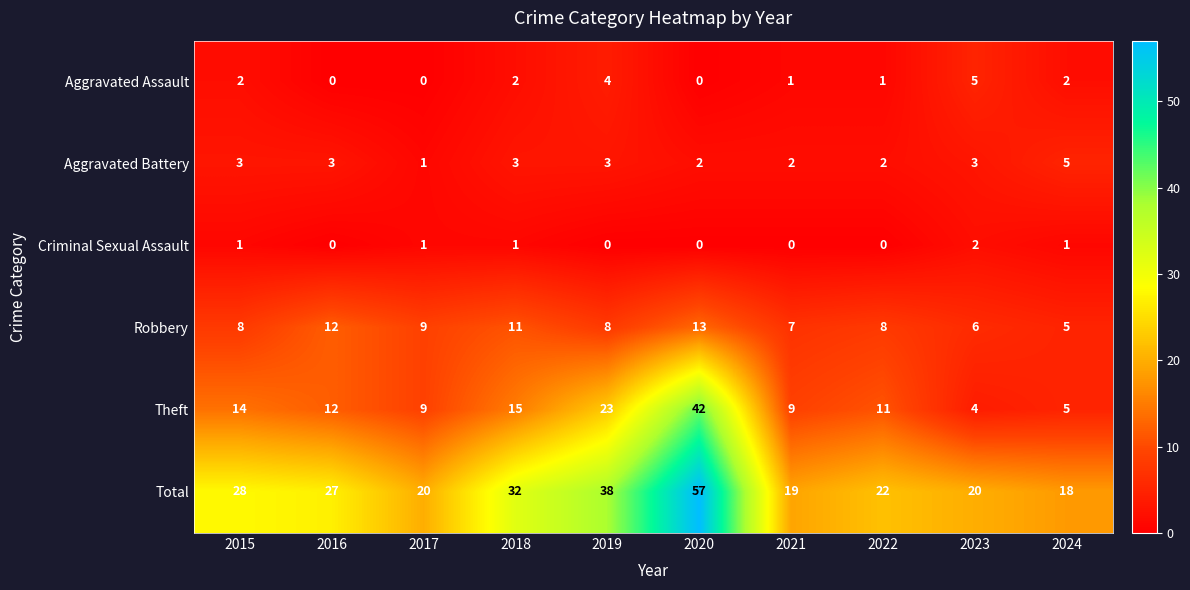

Which series changed the most between 2016 and 2022?

Total